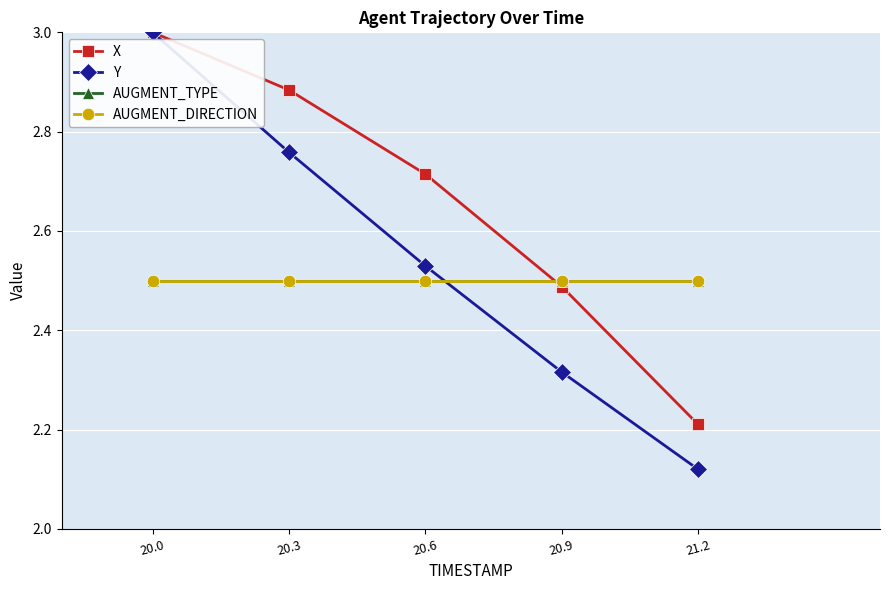

True or false: Y and AUGMENT_DIRECTION intersect in this chart.

True